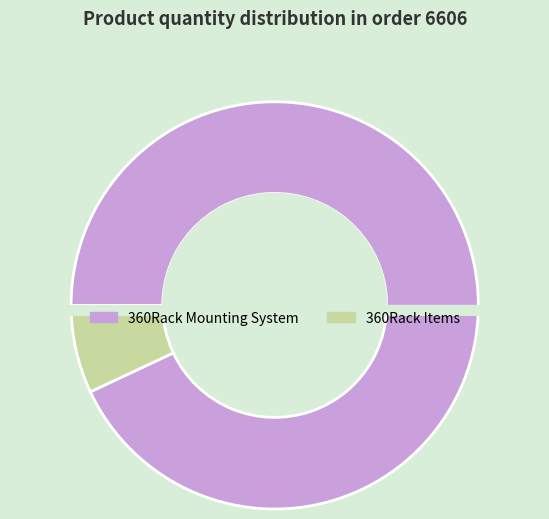

Combined, do 360Rack Mounting System and 360Rack Items account for over 50%?

Yes